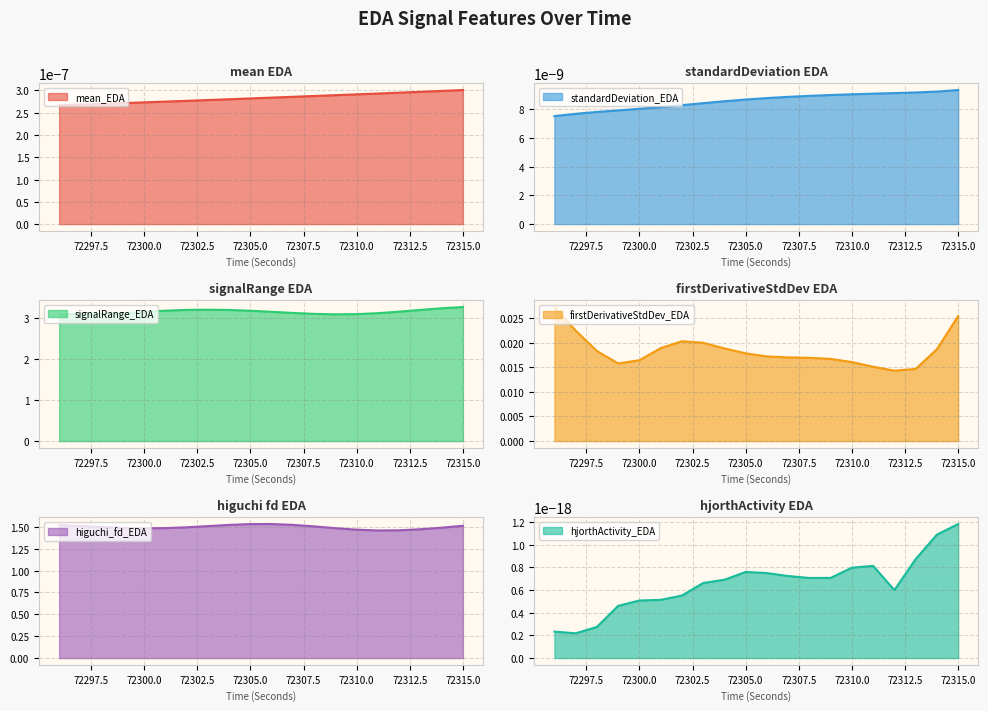

What is the total value across all series at 72313?

4.7